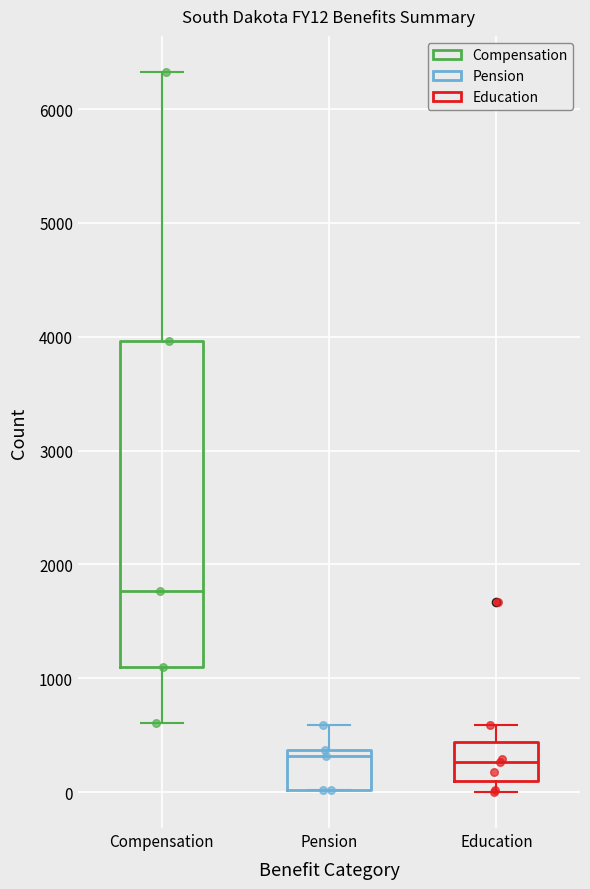

Where does the upper whisker of the box for Pension end on the y-axis? The values are not printed on the chart, so give them approximately, as read against the axis.

600